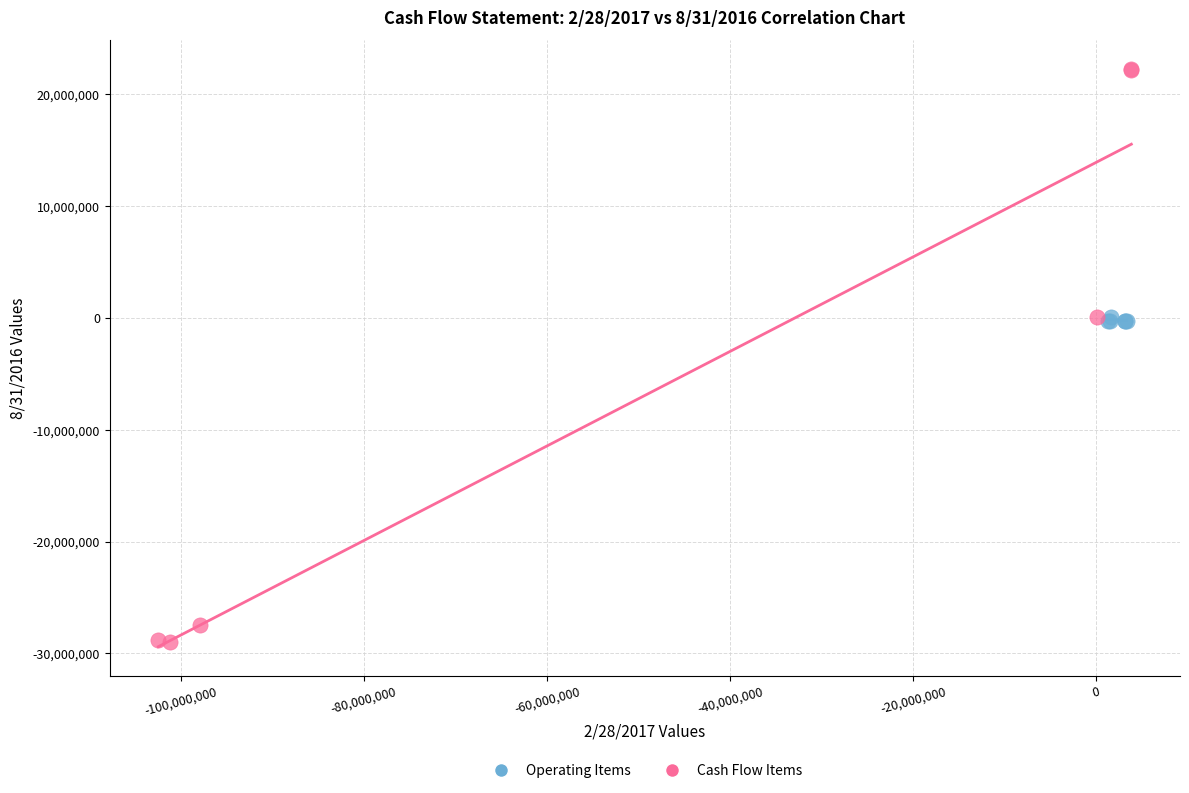

Which series contains the highest Y value?

Cash Flow Items